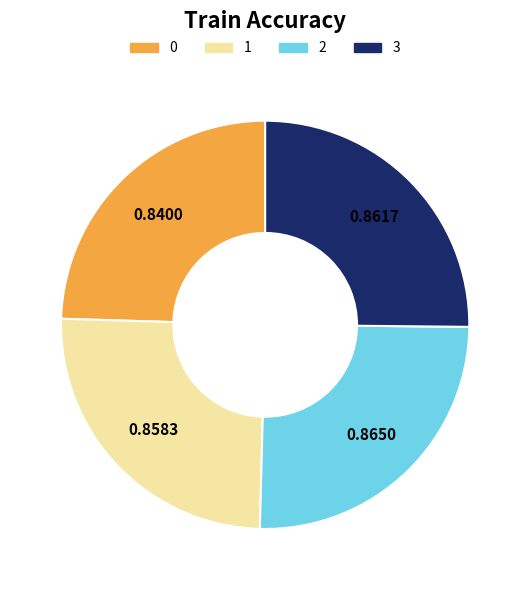

Is 3 the majority of the pie?

No